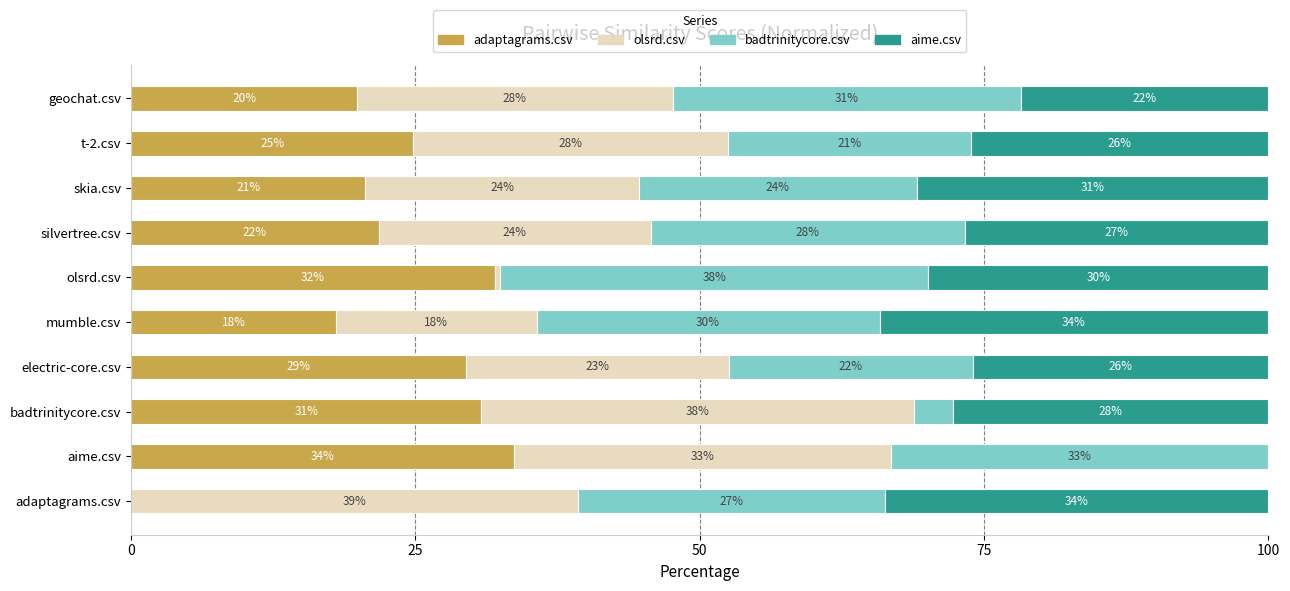

What is the total value across all series at badtrinitycore.csv?

100.0